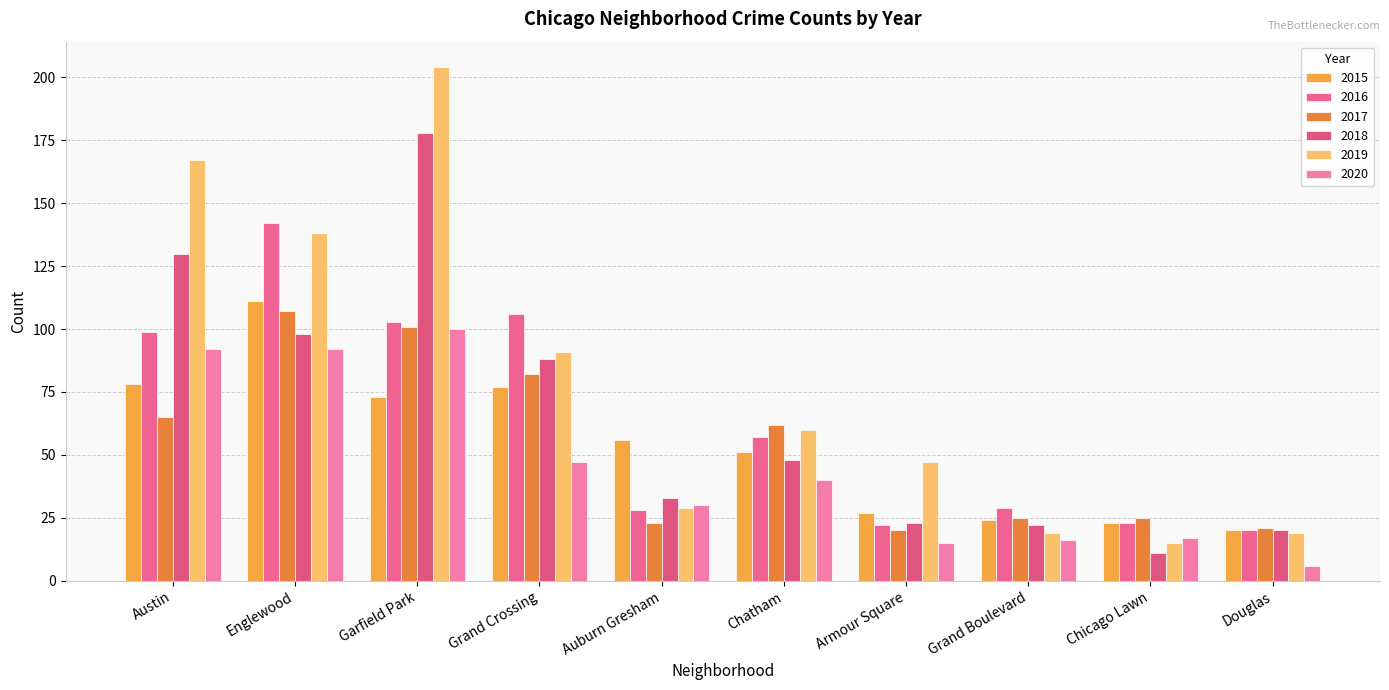

What is the spread (max minus min) of values at Armour Square?

32